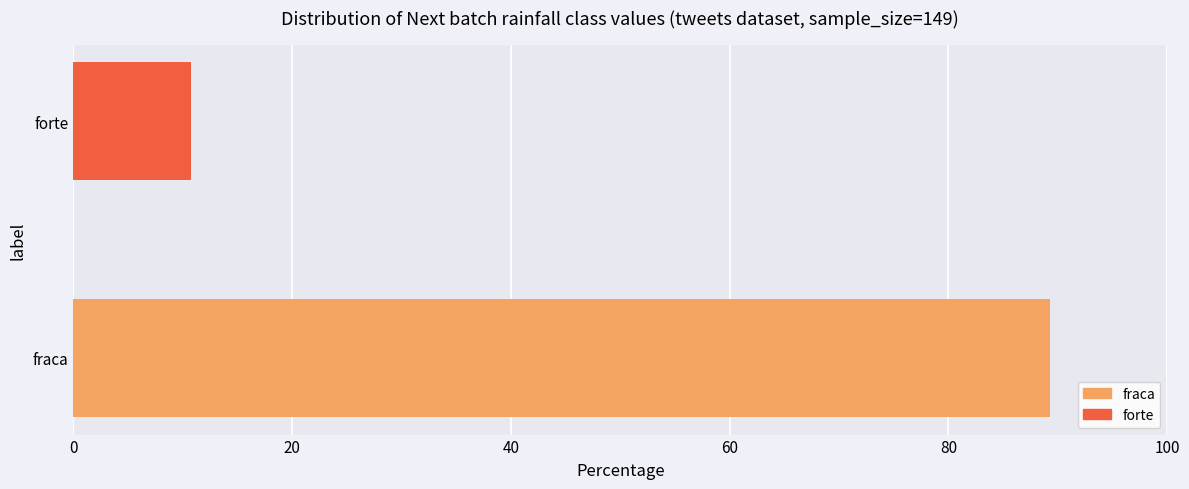

The value at forte is 10.7. True or false?

True